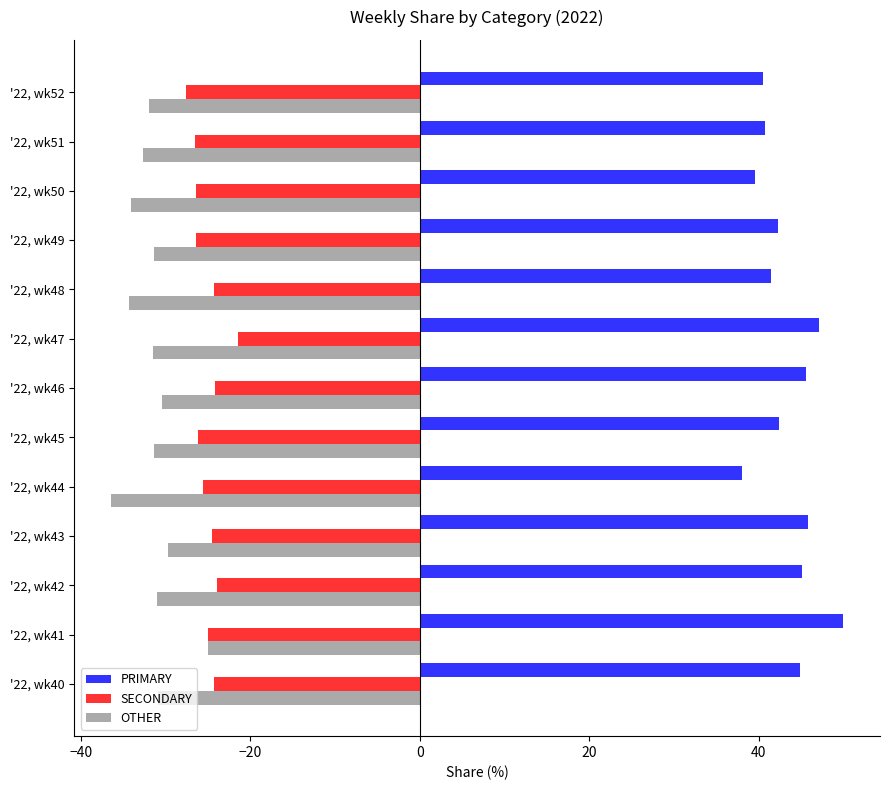

Is it true that PRIMARY equals 23.9 at '22, wk51?

False